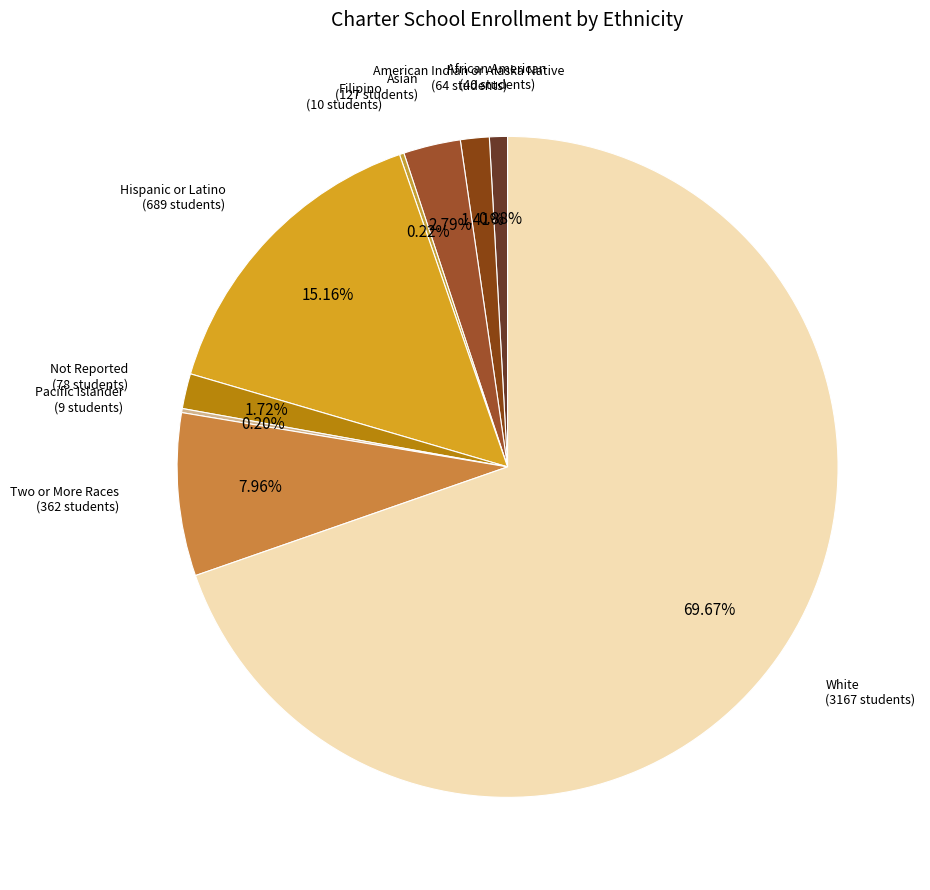

Is there a majority slice in this chart?

Yes